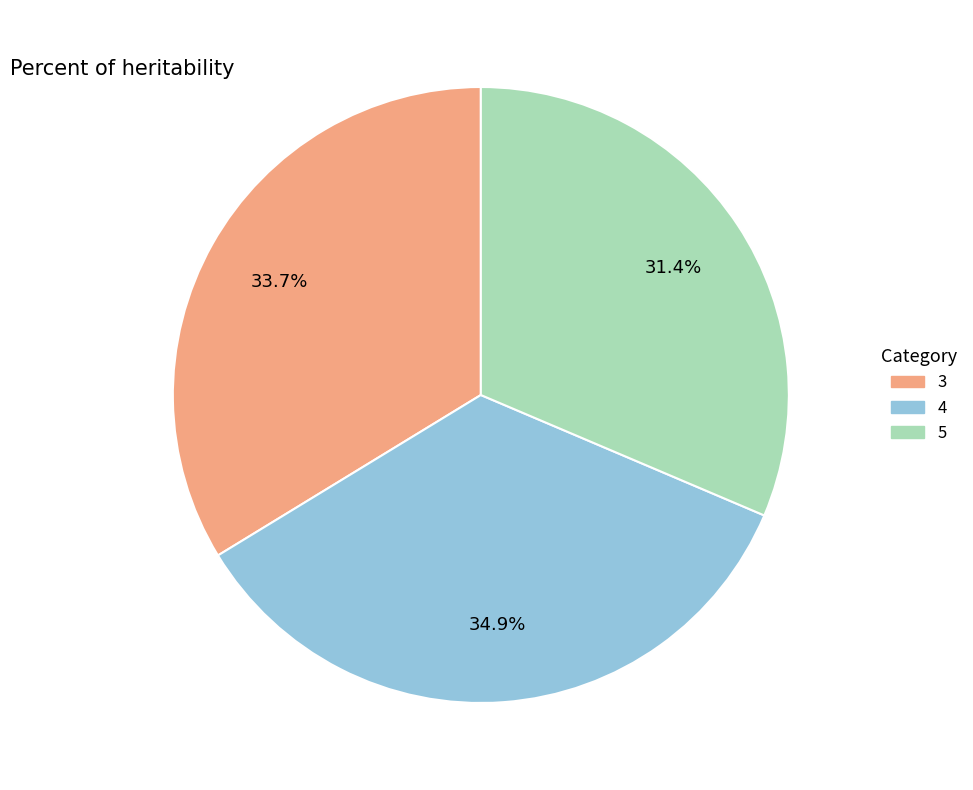

Is 5 the majority of the pie?

No